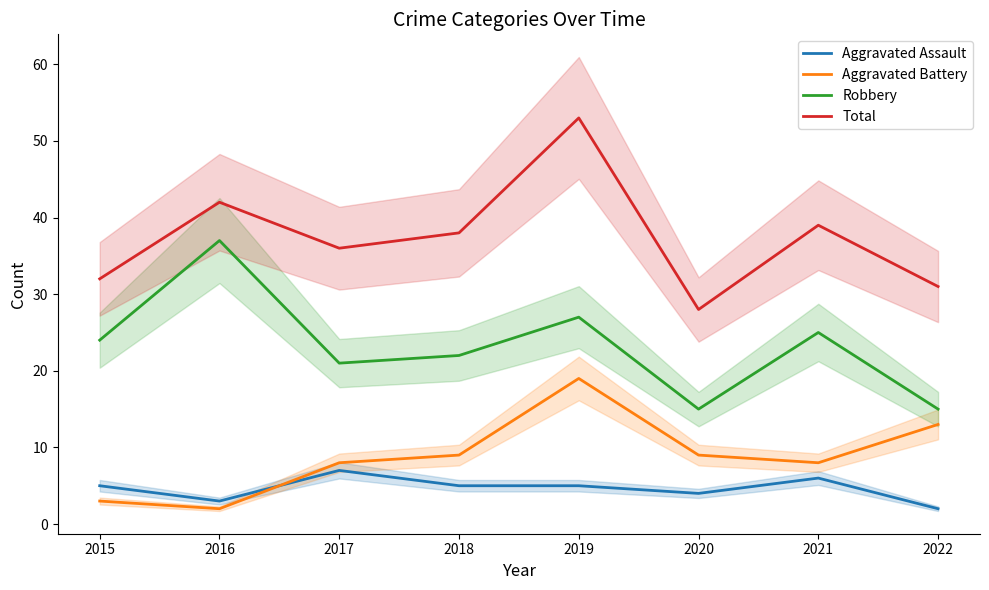

True or false: Robbery has a value of 15 at 2020.

True